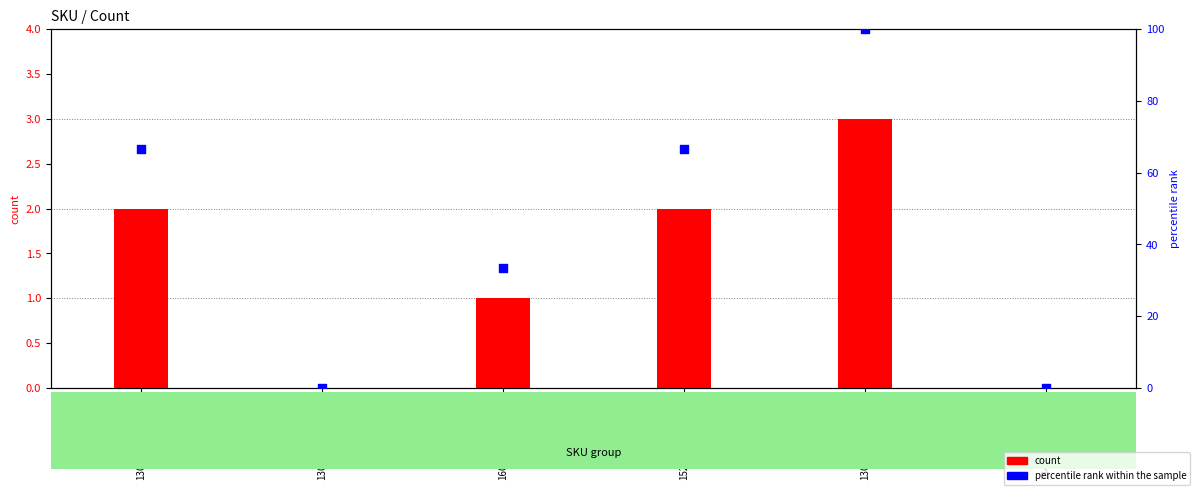

Which series contains the lowest Y value?

count